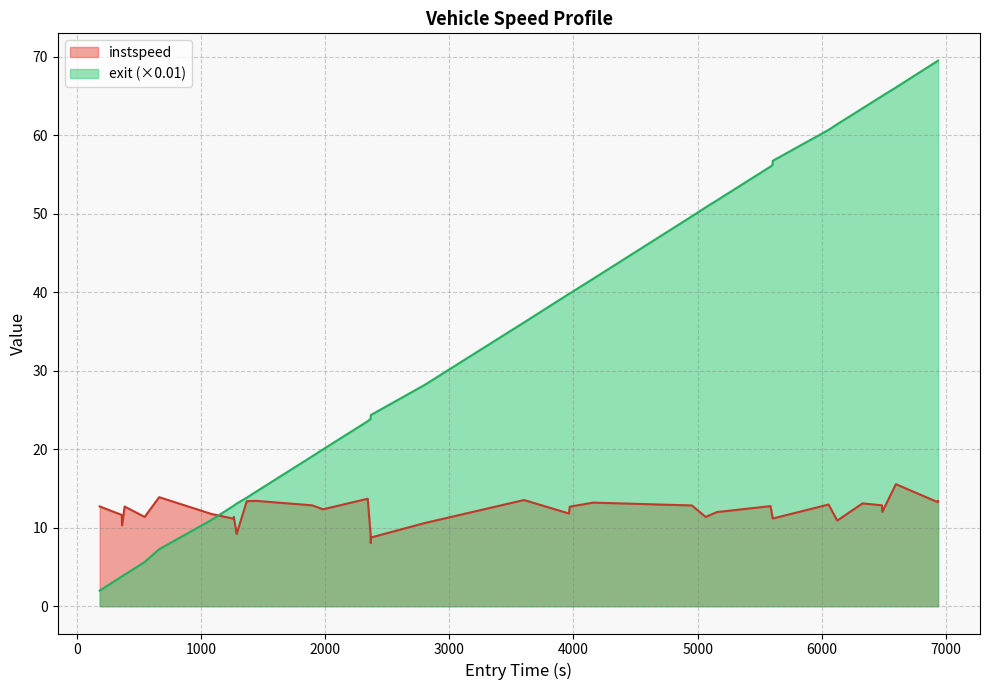

What is the highest value of the exit series?

69.5